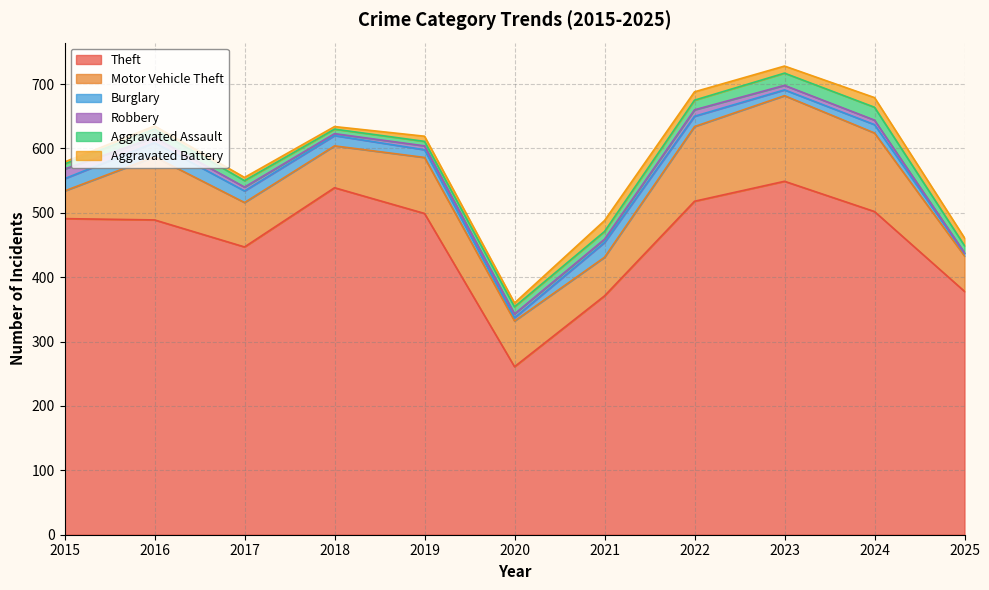

The value of Theft at 2025 is 378. True or false?

True